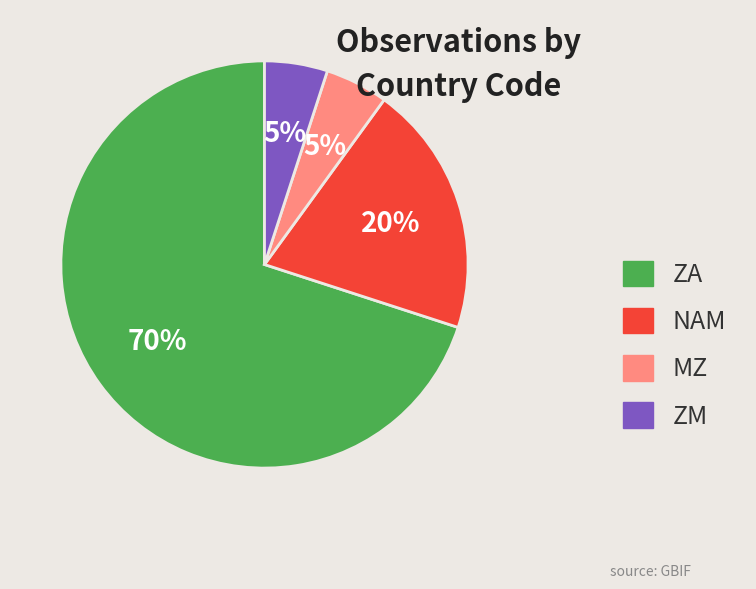

What percentage is the ZM slice, to the nearest percent?

5%